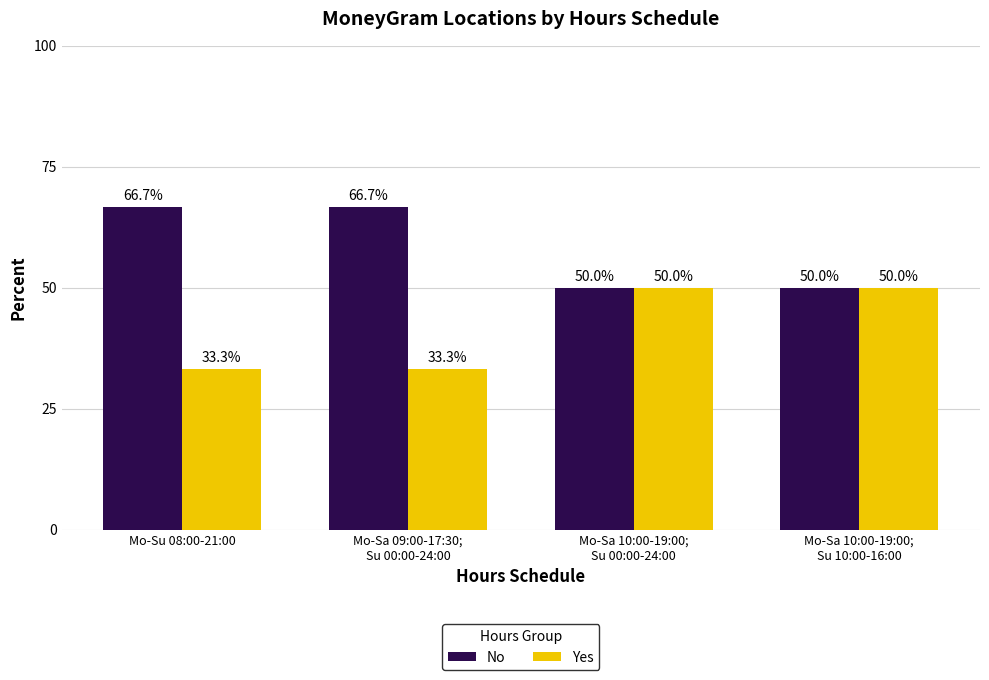

The Yes series shows 50.0 at Mo-Sa 10:00-19:00;
Su 10:00-16:00. True or false?

True